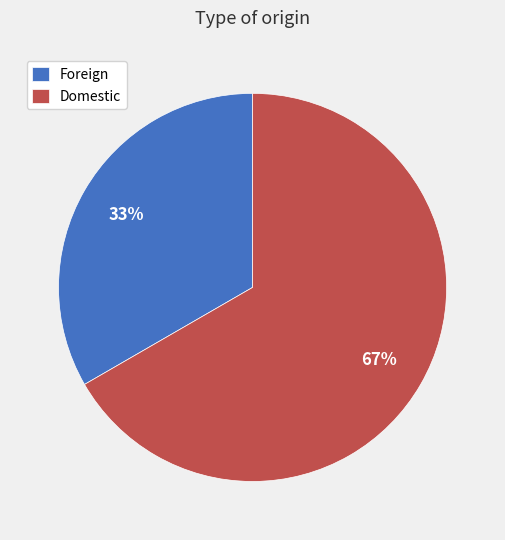

Does Domestic represent more than half of the total?

Yes